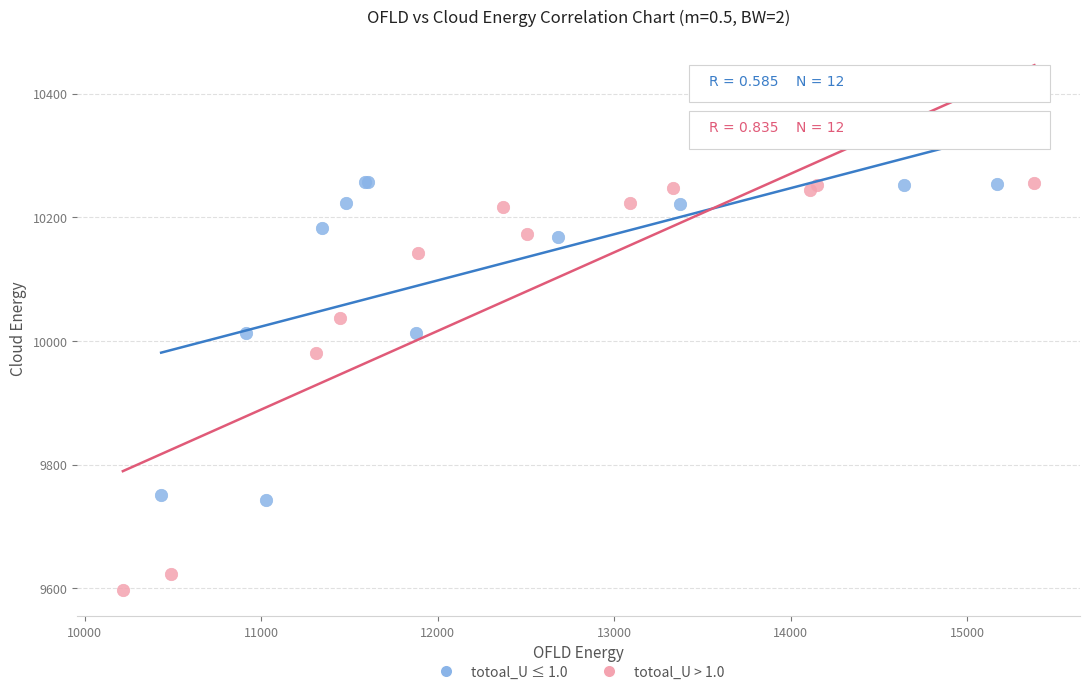

Which series has the largest Y range (max minus min)?

totoal_U > 1.0